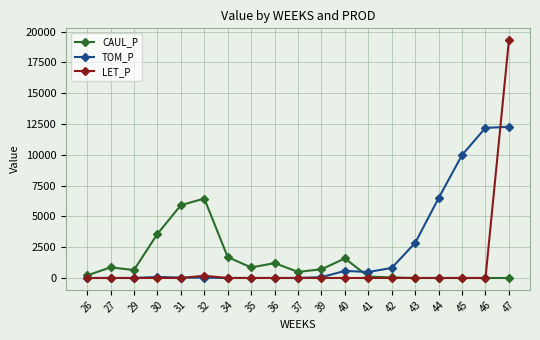

Is the value of CAUL_P at 29 greater than the value of TOM_P at 32?

Yes